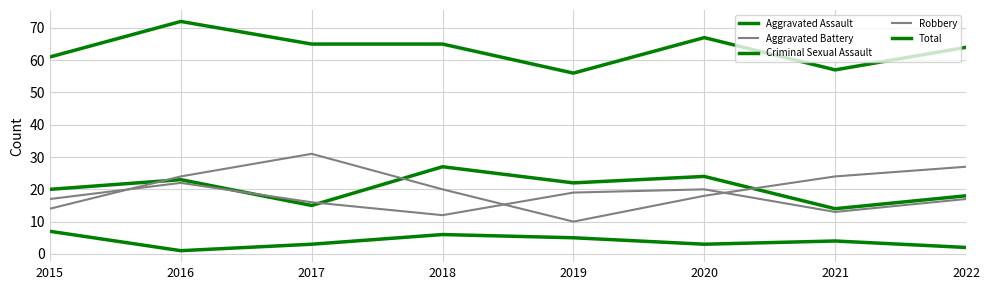

Does the chart have visible grid lines?

Yes